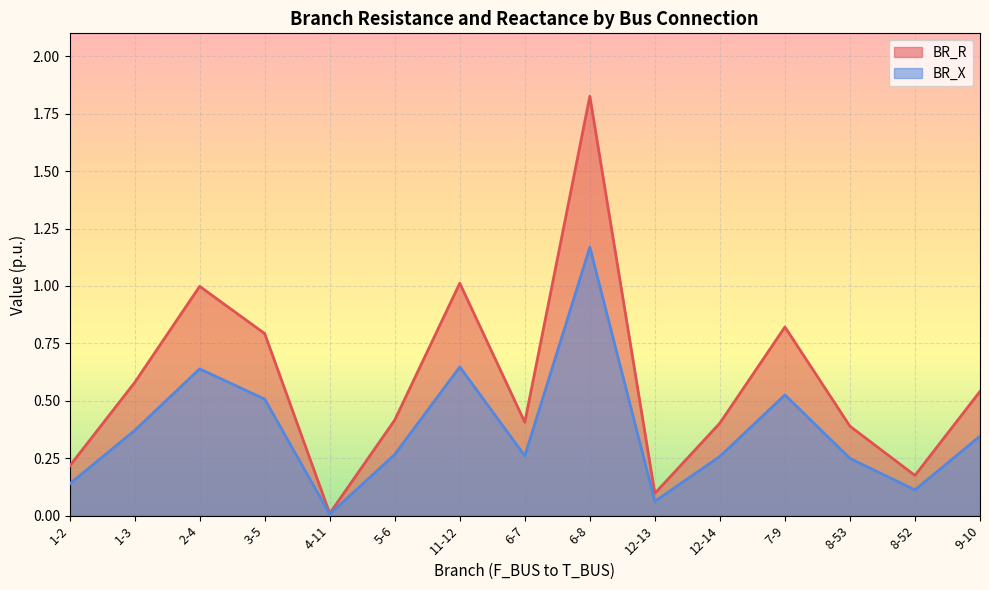

Which series has the largest total across all categories?

BR_R